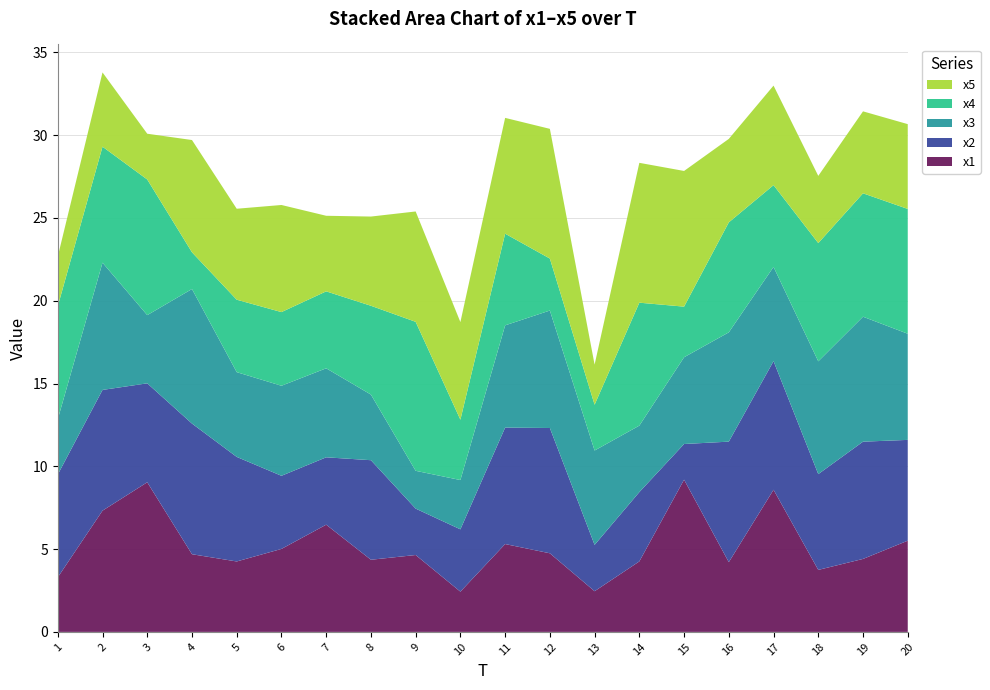

Reading left to right, what are all the values shown in this chart?

x1: 1=3.3	2=7.3	3=9.0	4=4.7	5=4.3	6=5.0	7=6.5	8=4.4	9=4.6	10=2.4	11=5.3	12=4.7	13=2.5	14=4.3	15=9.2	16=4.2	17=8.6	18=3.7	19=4.4	20=5.5
x2: 1=6.2	2=7.3	3=6.0	4=7.9	5=6.3	6=4.4	7=4.1	8=6.0	9=2.8	10=3.8	11=7.0	12=7.6	13=2.8	14=4.2	15=2.2	16=7.3	17=7.8	18=5.8	19=7.1	20=6.1
x3: 1=3.3	2=7.7	3=4.1	4=8.1	5=5.1	6=5.4	7=5.4	8=4.0	9=2.3	10=3.0	11=6.2	12=7.1	13=5.7	14=4.0	15=5.2	16=6.6	17=5.7	18=6.8	19=7.5	20=6.4
x4: 1=6.8	2=7.0	3=8.2	4=2.2	5=4.4	6=4.4	7=4.6	8=5.4	9=9.0	10=3.6	11=5.5	12=3.1	13=2.8	14=7.4	15=3.1	16=6.6	17=4.9	18=7.1	19=7.5	20=7.5
x5: 1=3.0	2=4.5	3=2.8	4=6.8	5=5.5	6=6.5	7=4.6	8=5.4	9=6.7	10=5.9	11=7.0	12=7.8	13=2.4	14=8.4	15=8.2	16=5.0	17=6.0	18=4.1	19=4.9	20=5.1